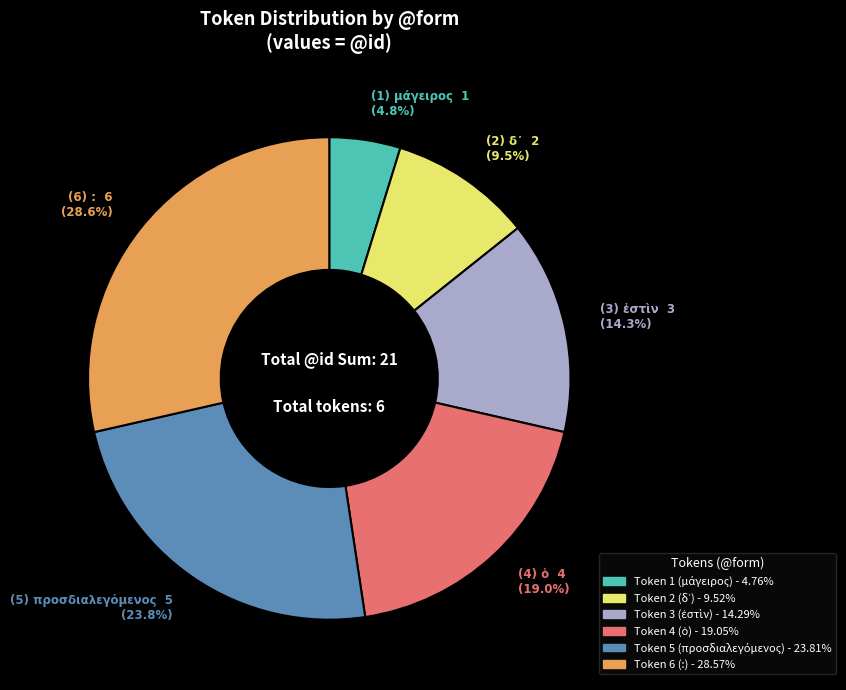

Is there a majority slice in this chart?

No